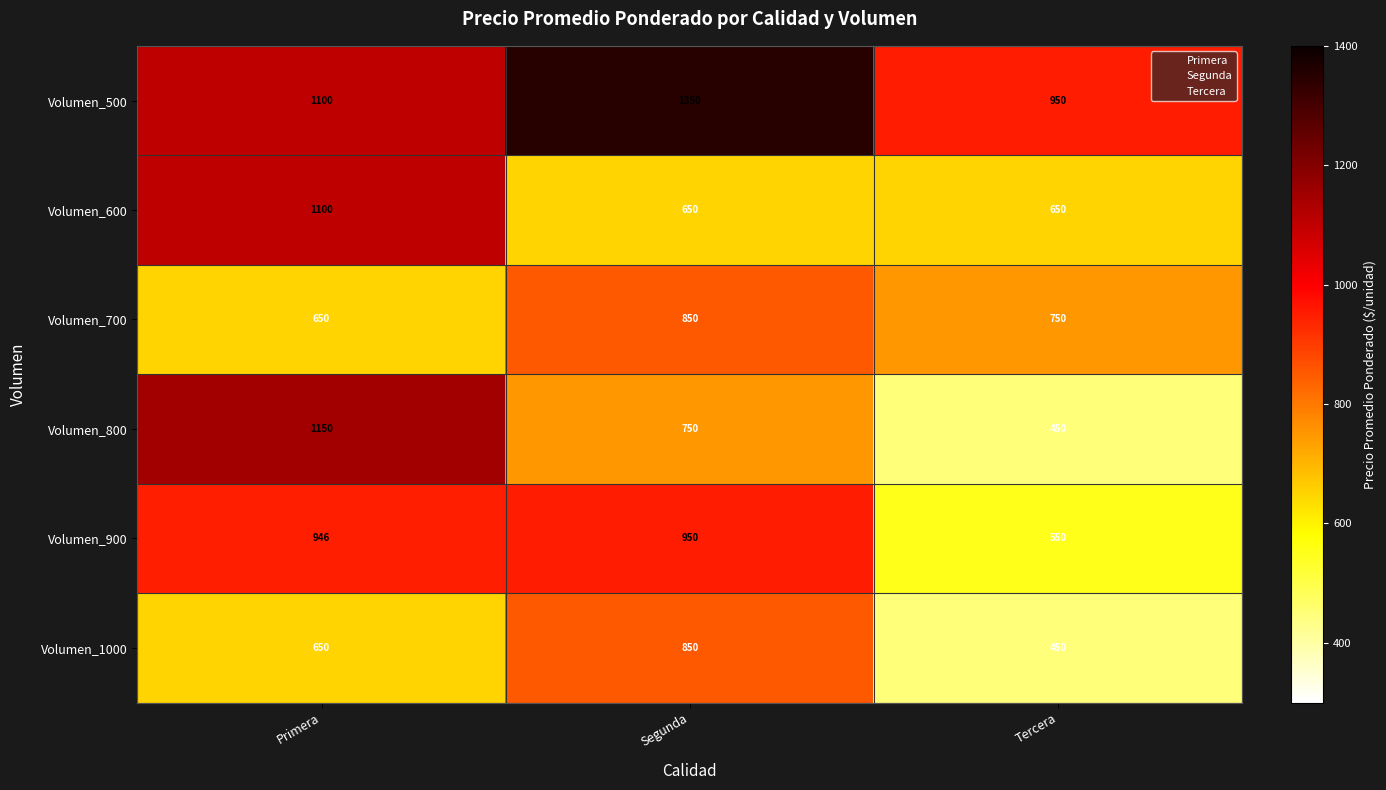

List the labels in order of Volumen_900 value, largest first.

Segunda, Primera, Tercera